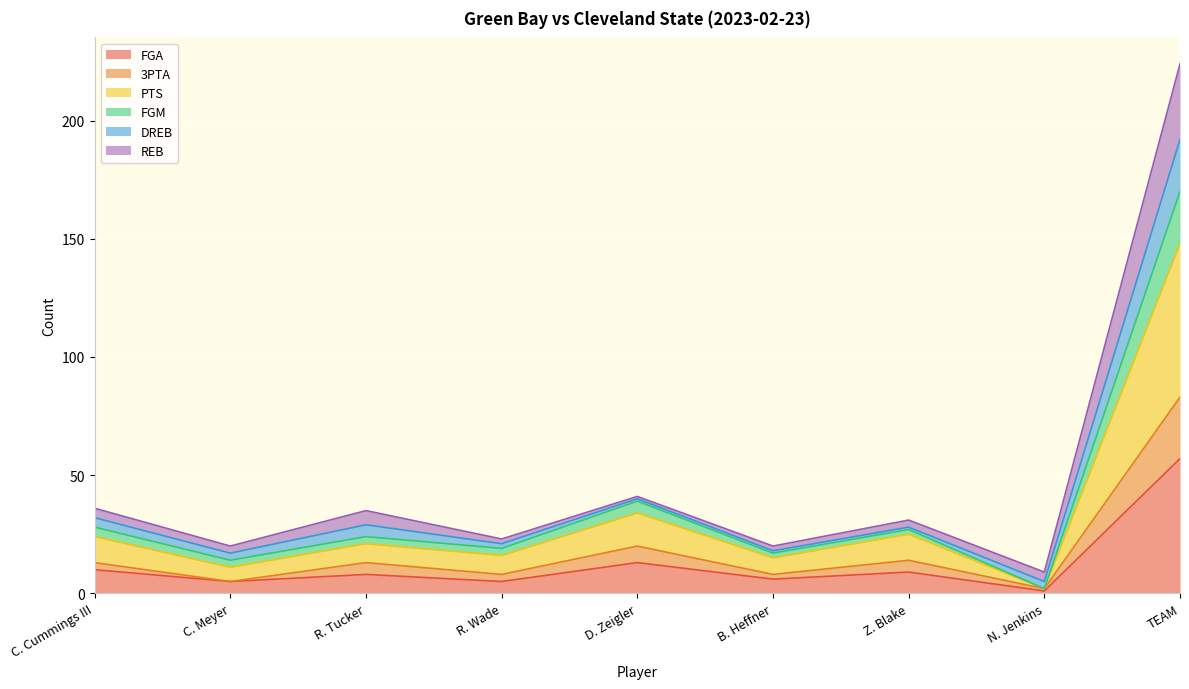

What is the label of the 2nd point from the left?

C. Meyer